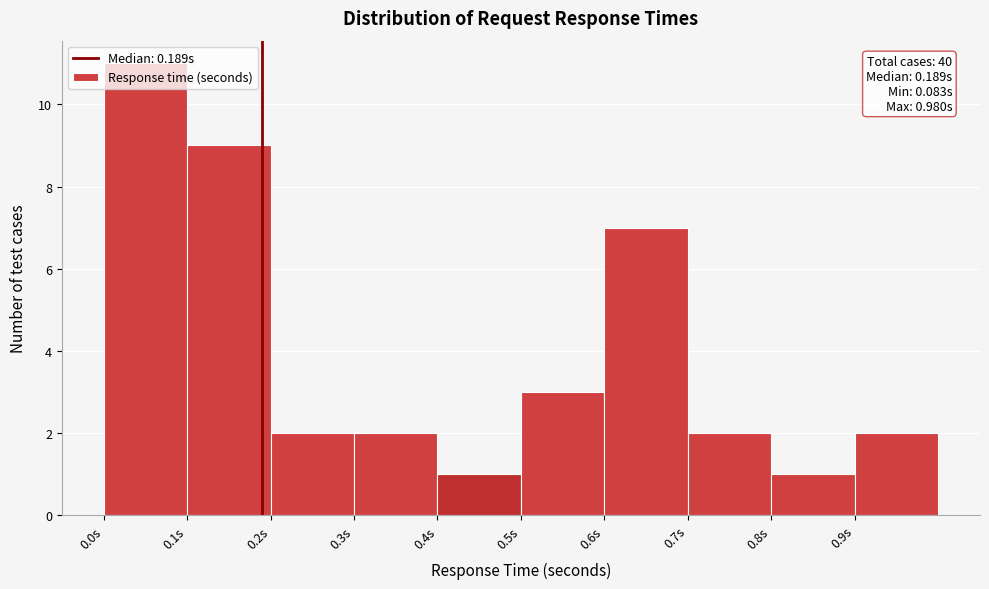

Over which range of the x-axis is the bar tallest?

0.0 to 0.1